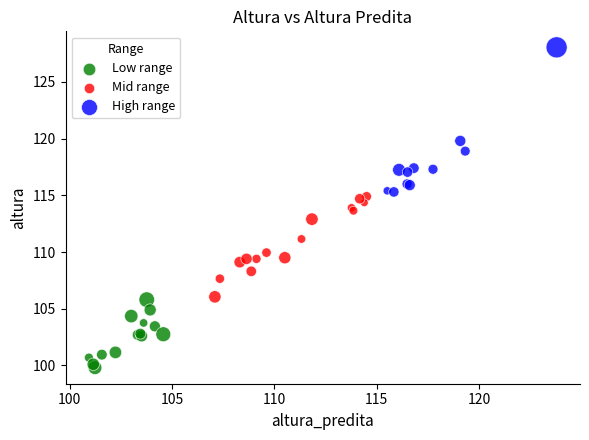

Which series contains the lowest Y value?

Low range